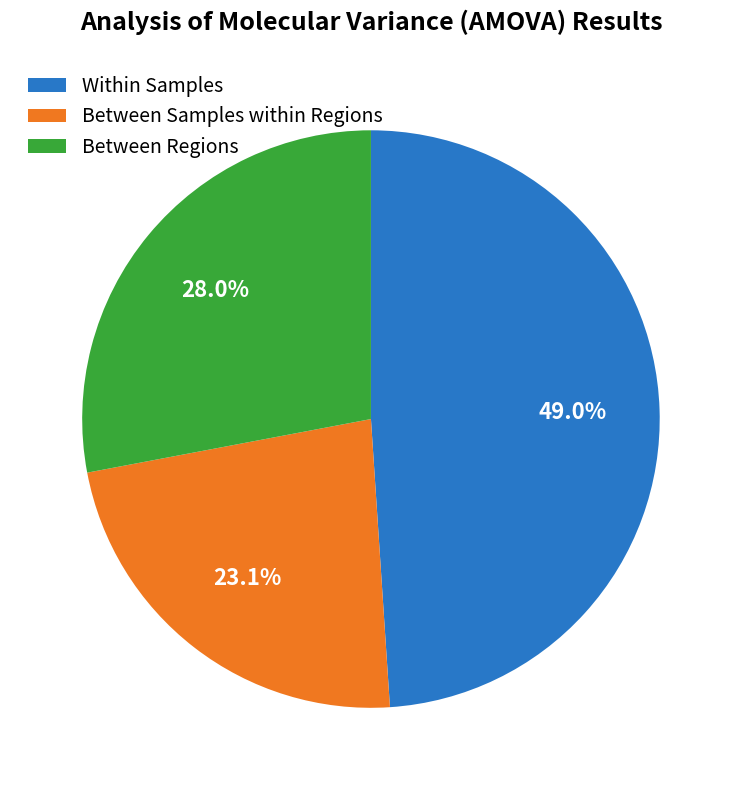

Is there any slice that represents more than half of the pie?

No